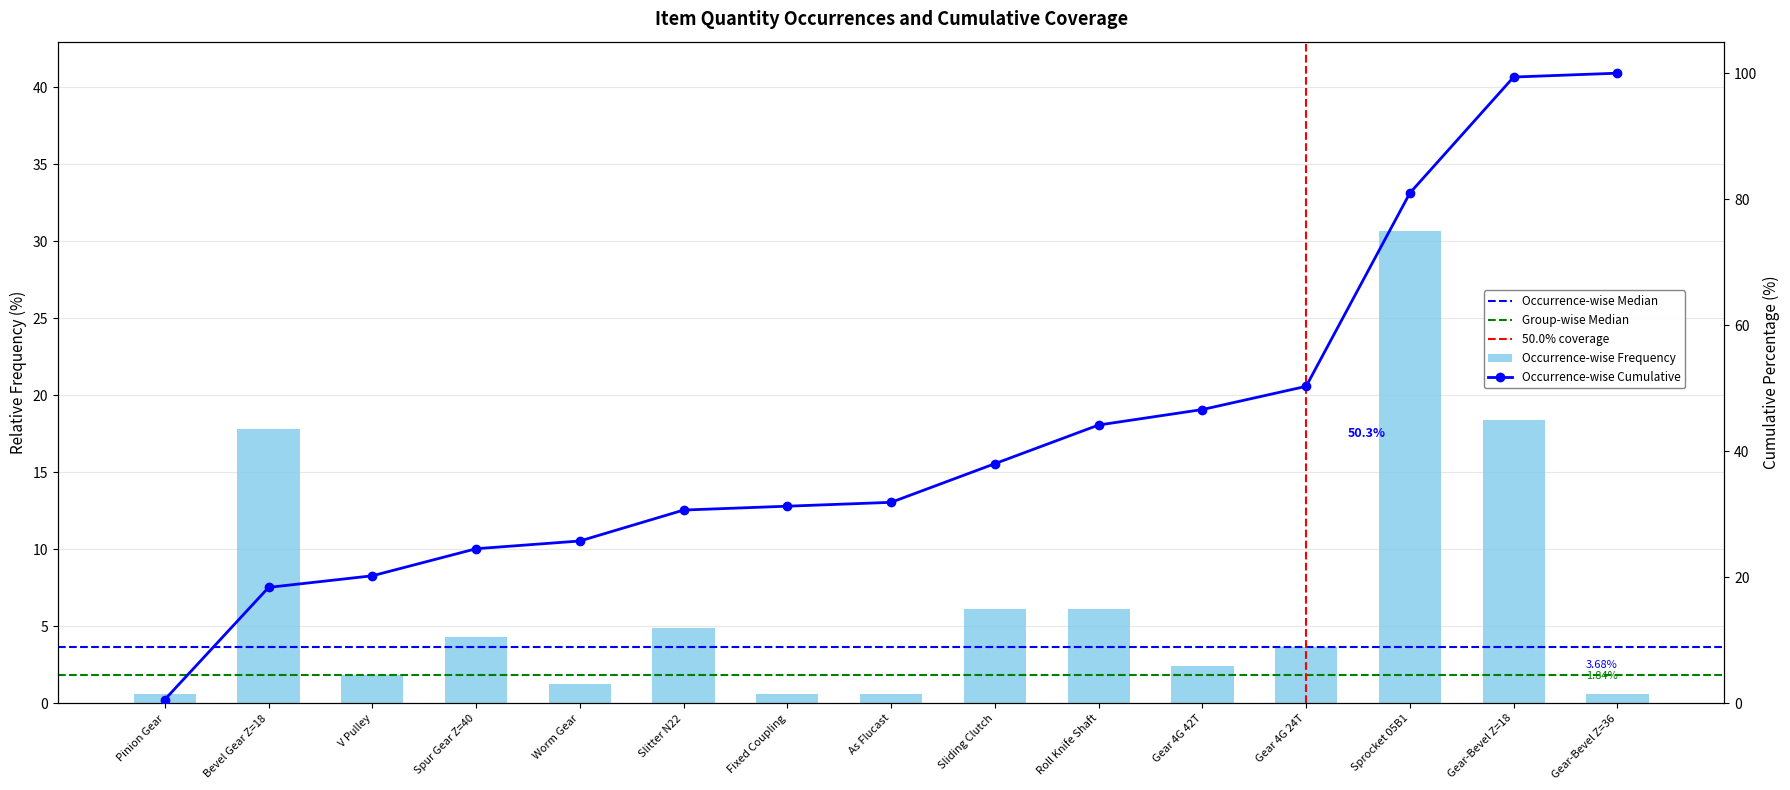

What is the lowest value of the quantity series?

0.6